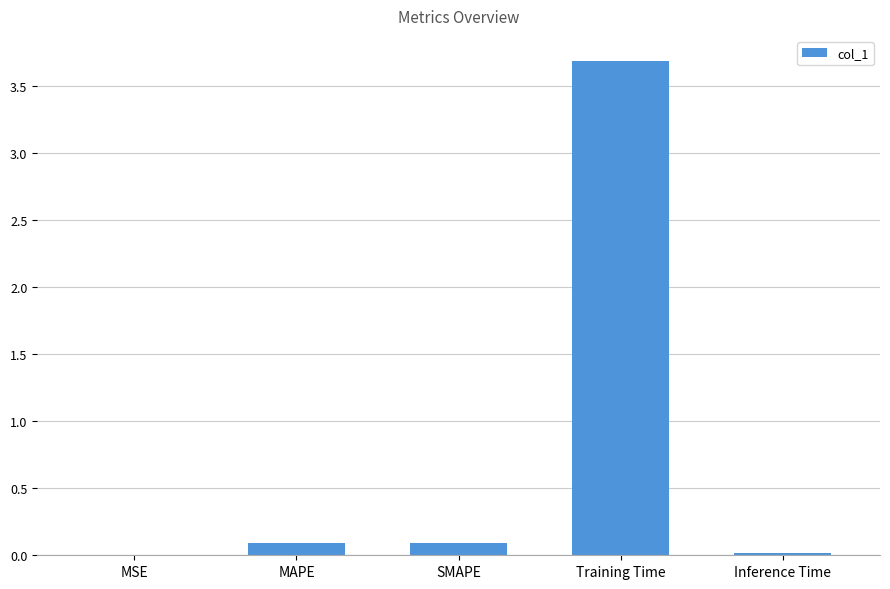

Which label corresponds to the largest value in the chart?

Training Time